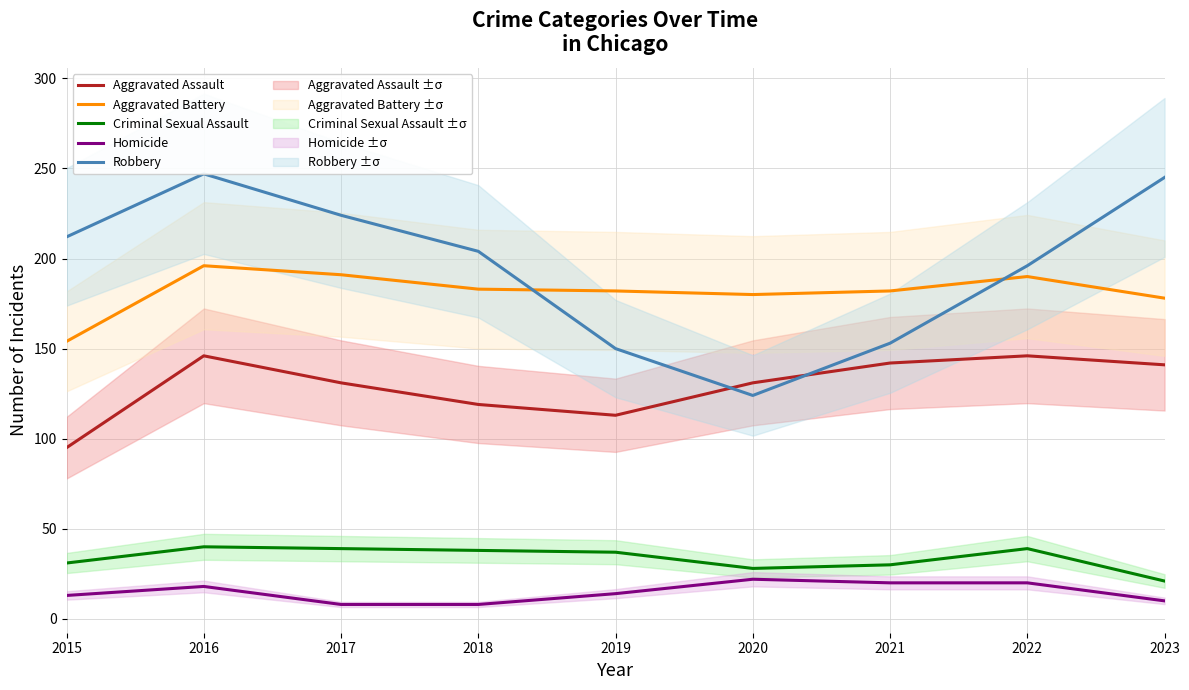

What is the difference between the Aggravated Assault values at 2022 and 2018?

27